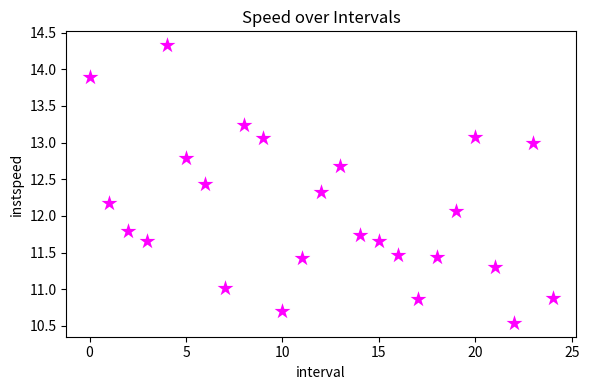

What Y value in the scatter plot is closest to 12?

12.1